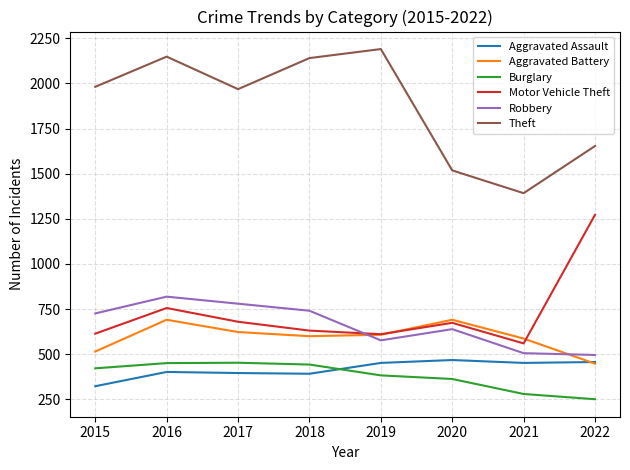

Is it true that Theft equals 2510 at 2022?

False